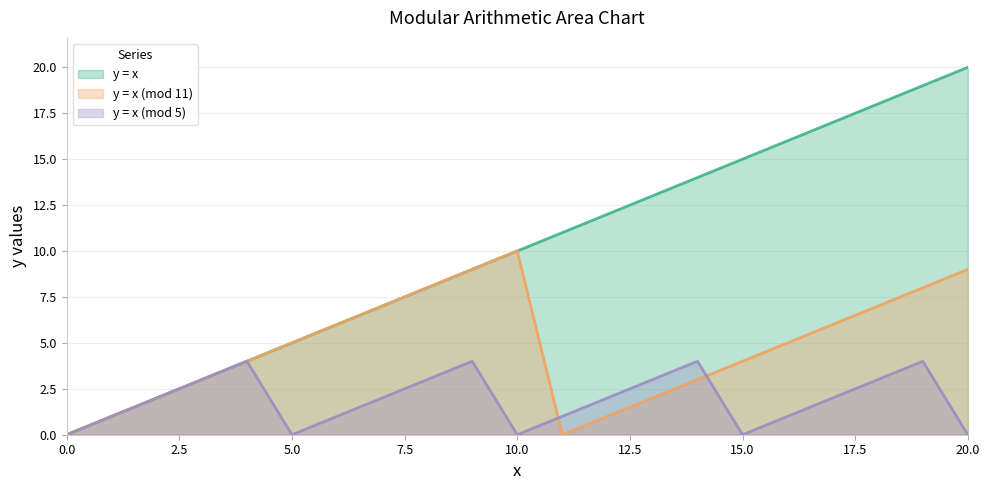

Reading right to left, extract all data points from this chart.

y = x: 20=20	19=19	18=18	17=17	16=16	15=15	14=14	13=13	12=12	11=11	10=10	9=9	8=8	7=7	6=6	5=5	4=4	3=3	2=2	1=1	0=0
y = x (mod 11): 20=9	19=8	18=7	17=6	16=5	15=4	14=3	13=2	12=1	11=0	10=10	9=9	8=8	7=7	6=6	5=5	4=4	3=3	2=2	1=1	0=0
y = x (mod 5): 20=0	19=4	18=3	17=2	16=1	15=0	14=4	13=3	12=2	11=1	10=0	9=4	8=3	7=2	6=1	5=0	4=4	3=3	2=2	1=1	0=0